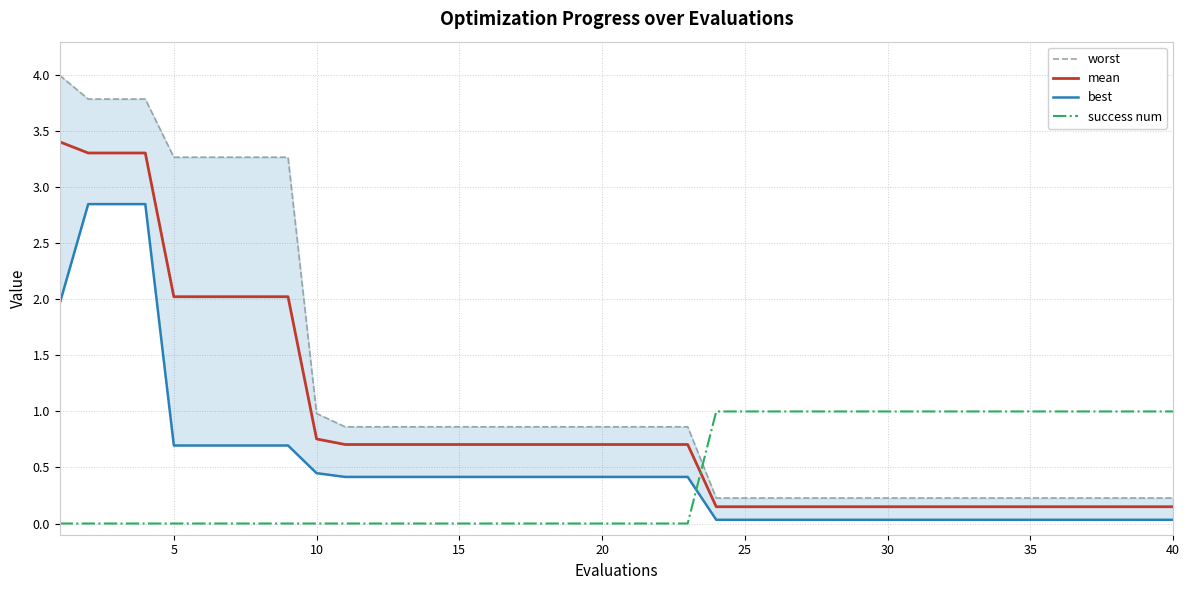

How many series are shown in this chart?

4